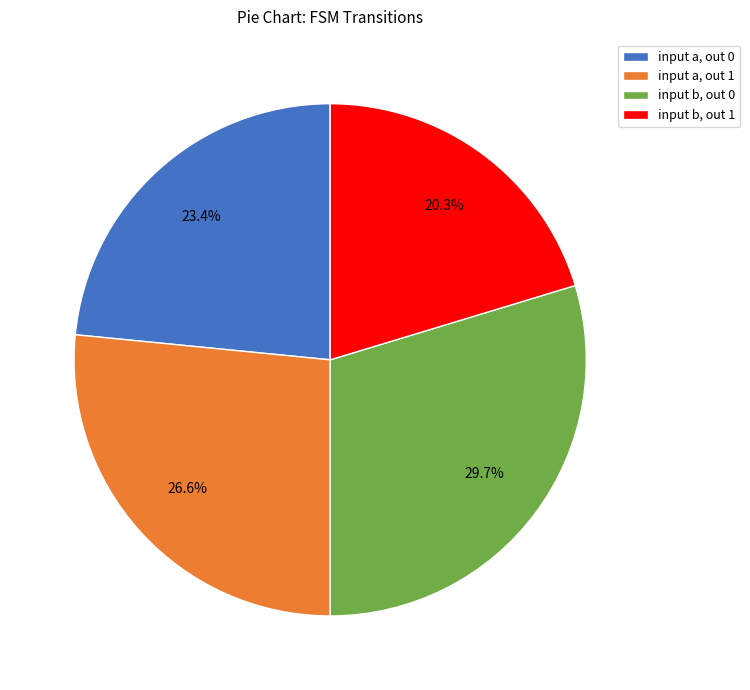

Between input b, out 1 and input a, out 1, which is larger?

input a, out 1